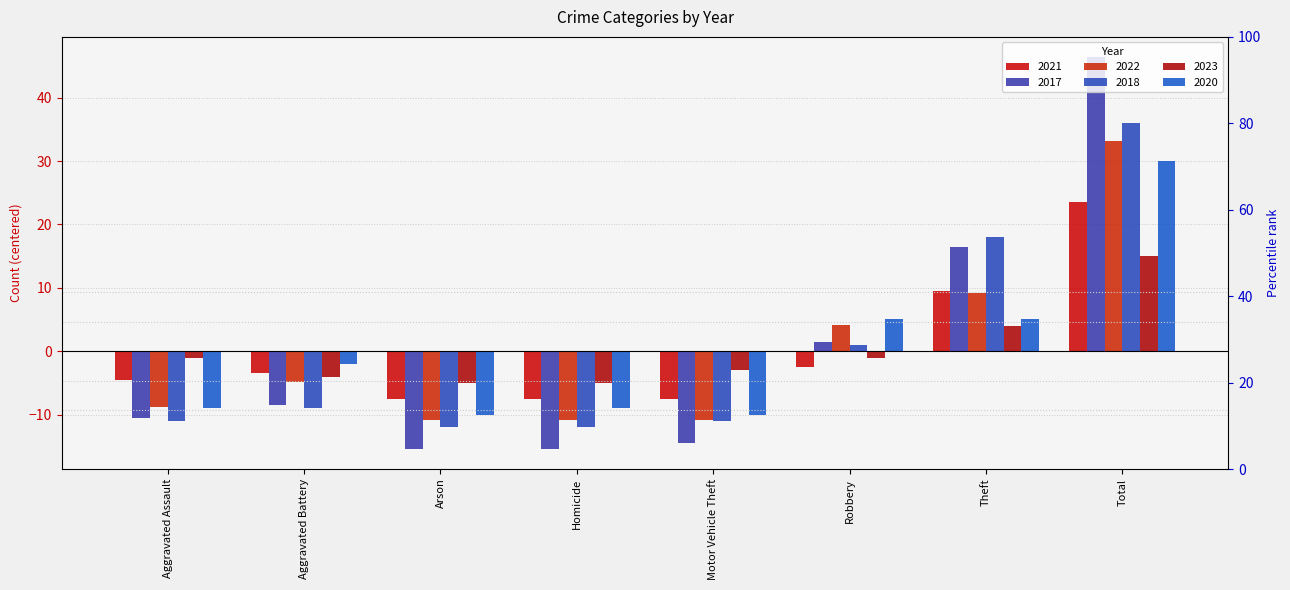

What is the label of the 3rd bar from the right?

Robbery